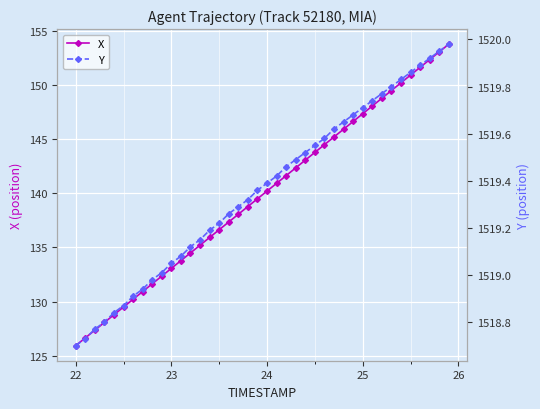

What are all the series names shown in the legend?

X, Y